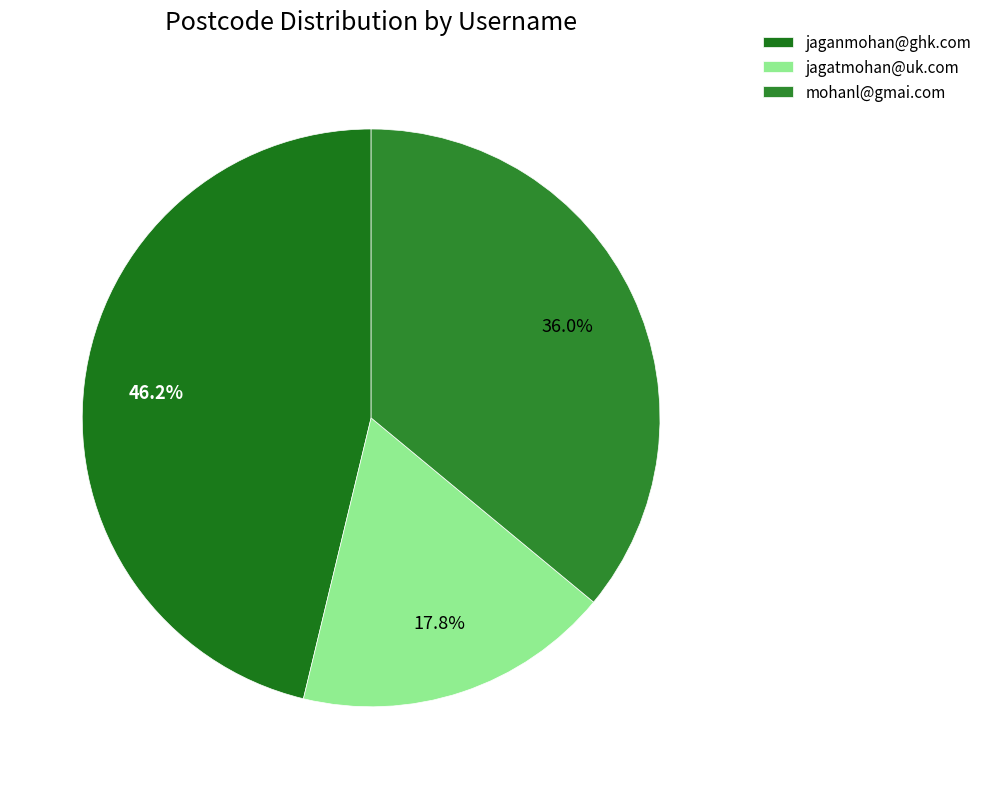

To the nearest percent, what percentage of the pie is jagatmohan@uk.com?

18%